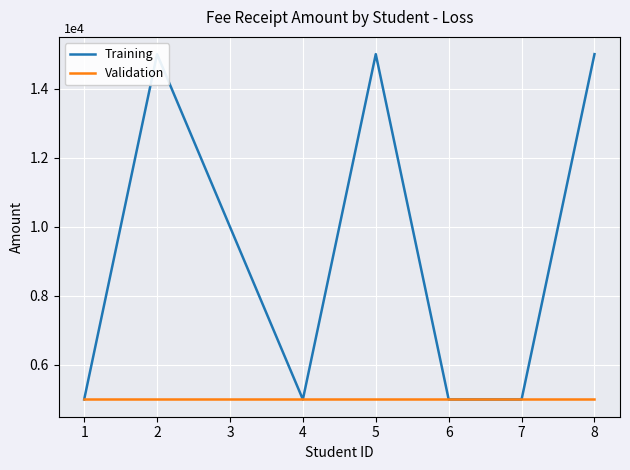

True or false: Validation has more than 0 interior local peaks.

False